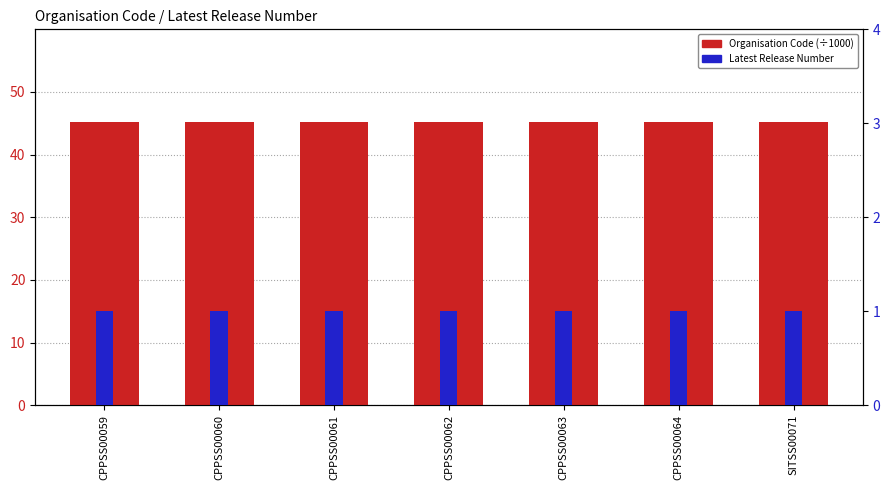

At SITSS00071, list the series in order from largest to smallest.

Organisation Code, Latest Release Number